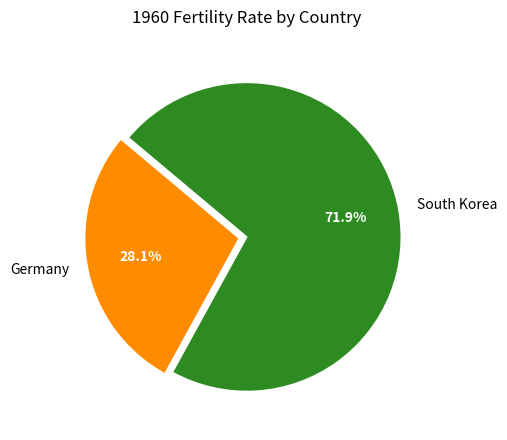

Approximately how many times larger is the value at Germany compared to South Korea?

0.4